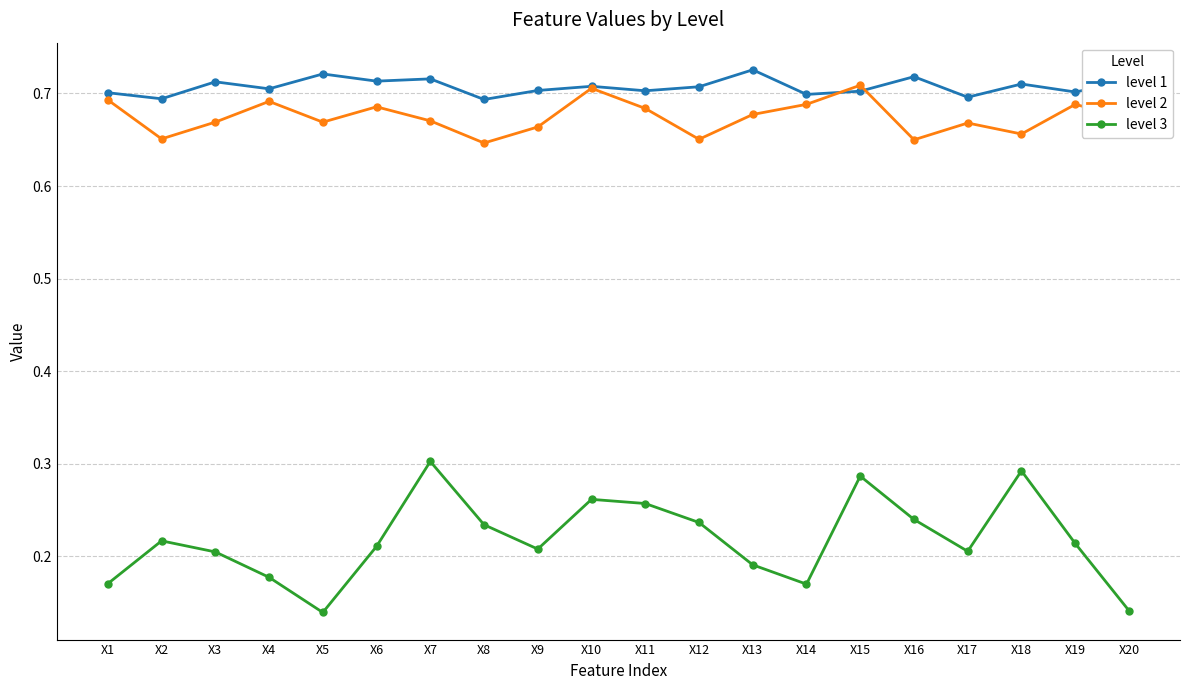

At which label does level 3 reach its peak?

X7